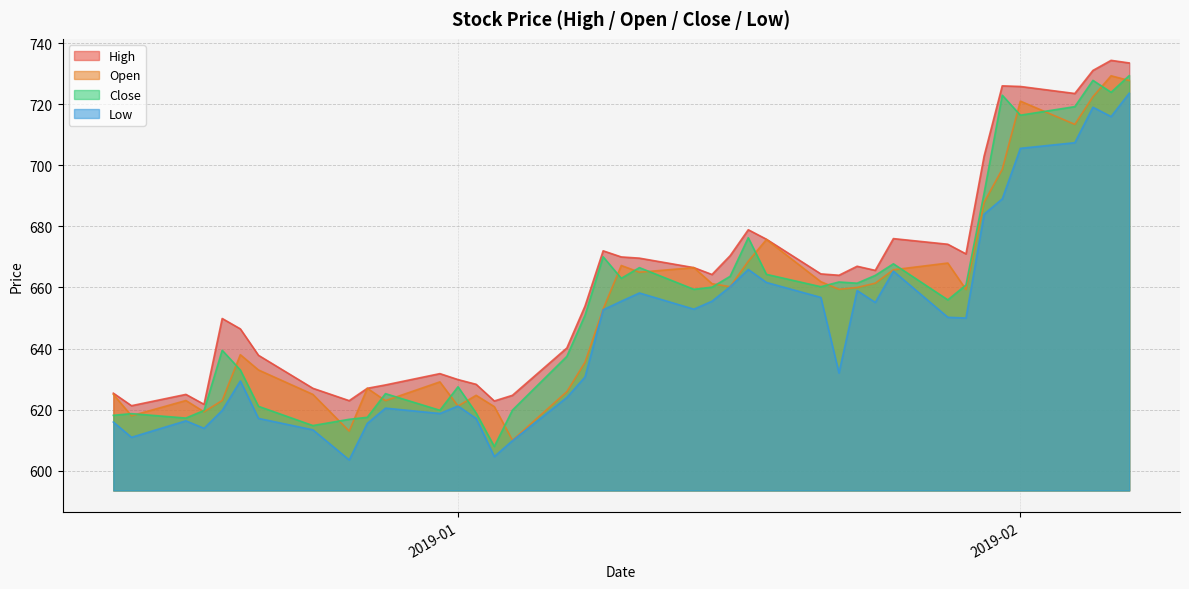

What is the minimum value for Open?

610.0